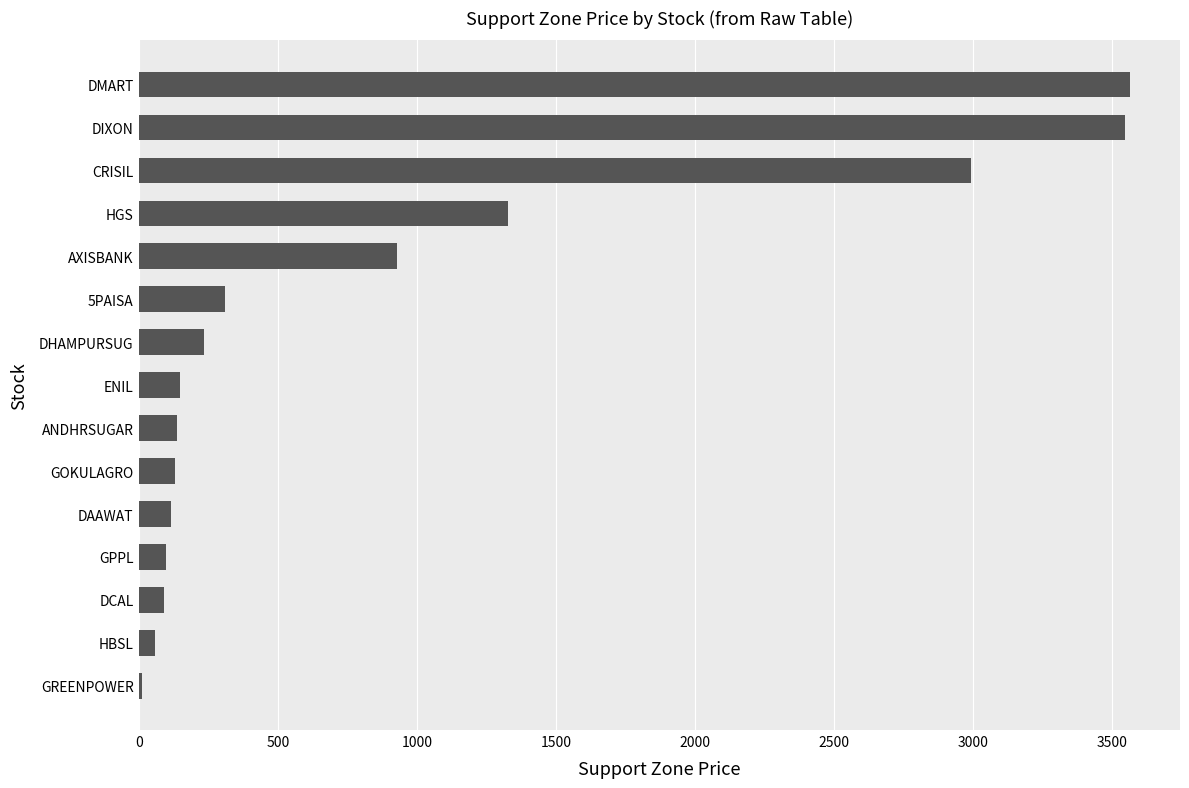

Approximately how many times larger is the value at DIXON compared to AXISBANK?

3.8